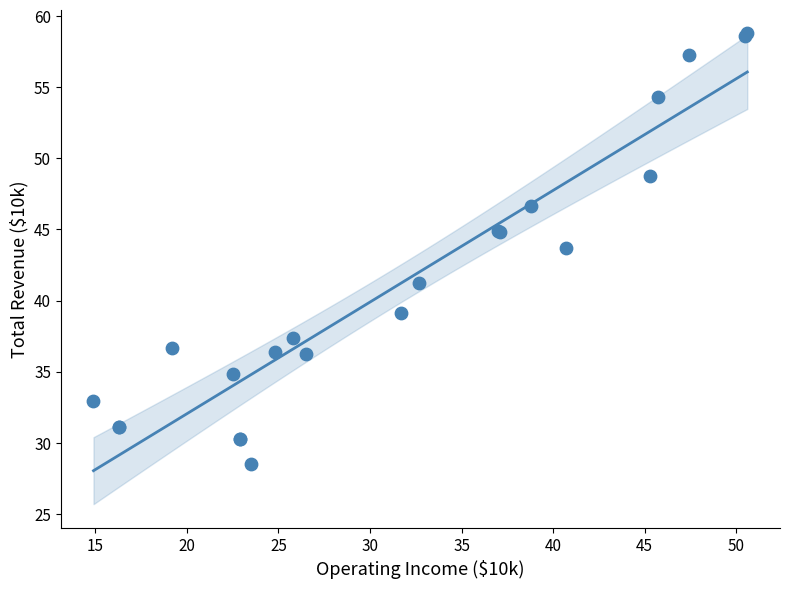

What Y value in the scatter plot is closest to 43?

43.7